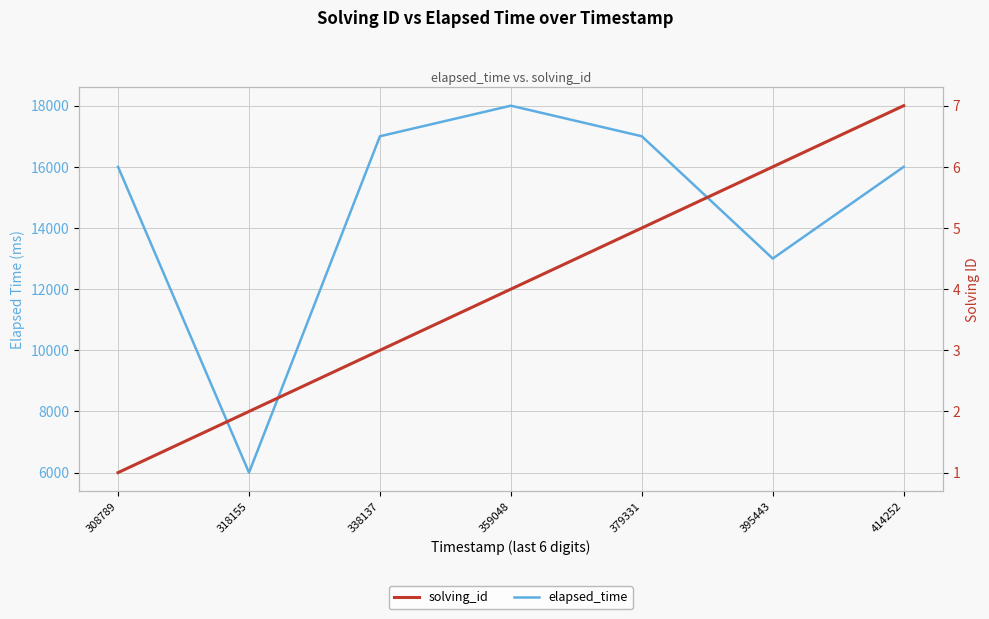

Reading left to right, list all the values displayed in this chart.

elapsed_time: 16000	6000	17000	18000	17000	13000	16000
solving_id: 1	2	3	4	5	6	7